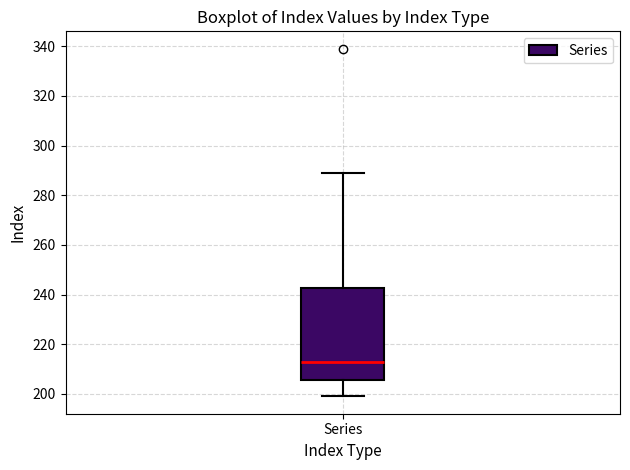

Where does the median line of the box for Series sit on the y-axis? The values are not printed on the chart, so give them approximately, as read against the axis.

214